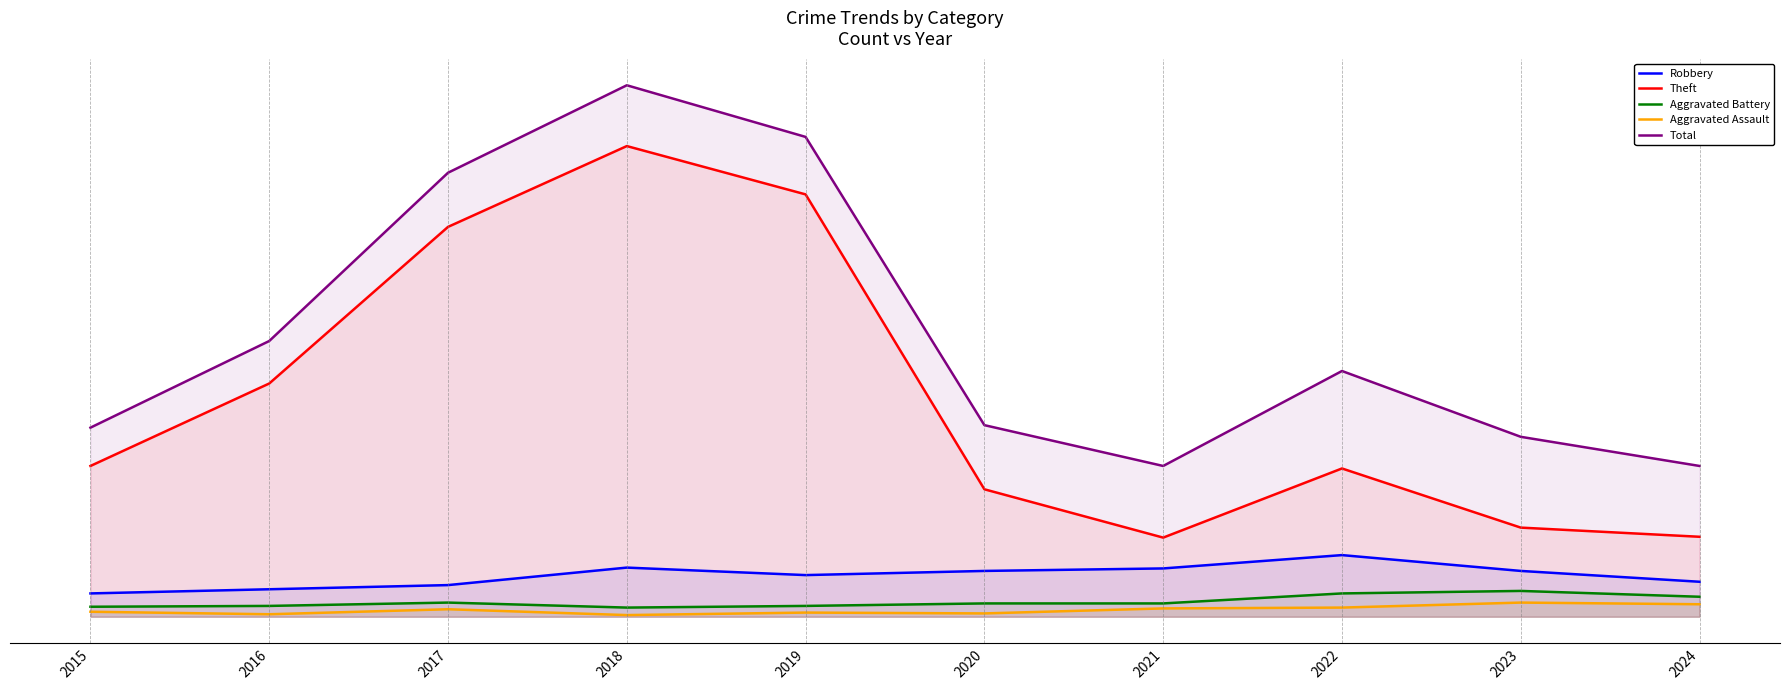

Which series changed the most between 2016 and 2019?

Total